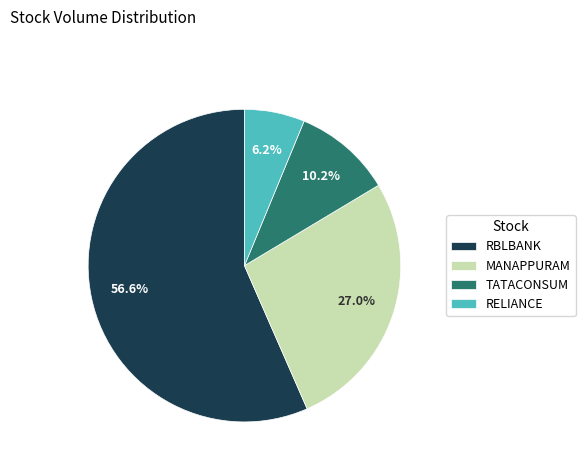

Which slice is the largest?

RBLBANK